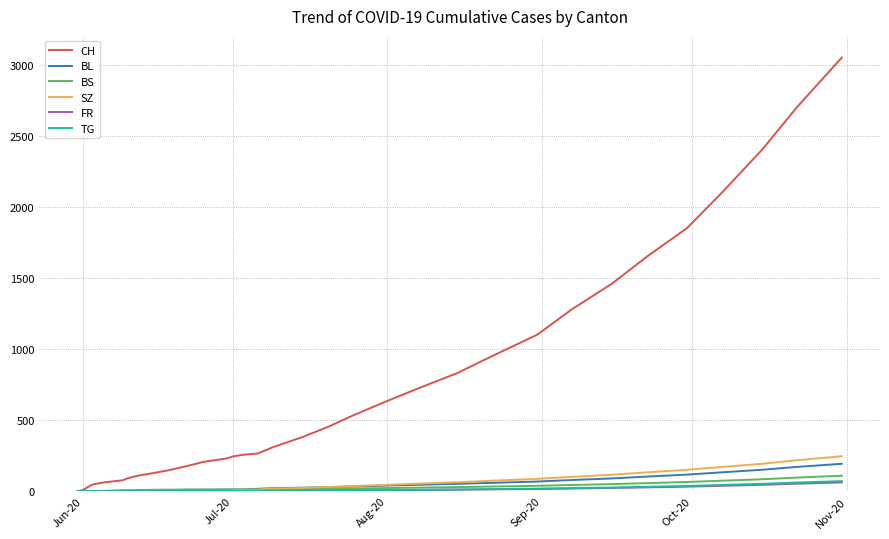

Which series has the widest spread of values?

CH